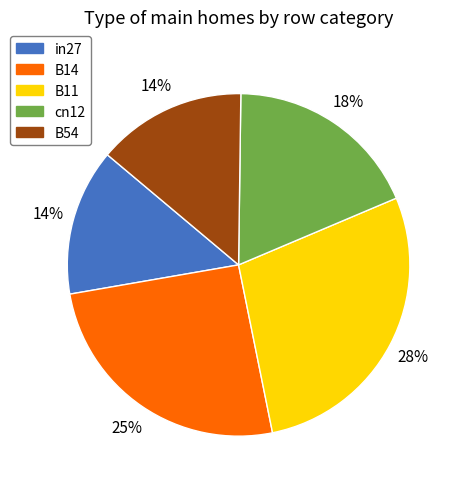

Combined, do B14 and B54 account for over 50%?

No